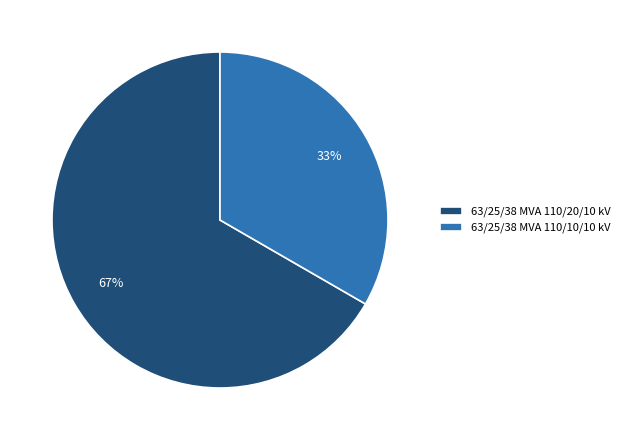

How many segments does this pie chart have?

2